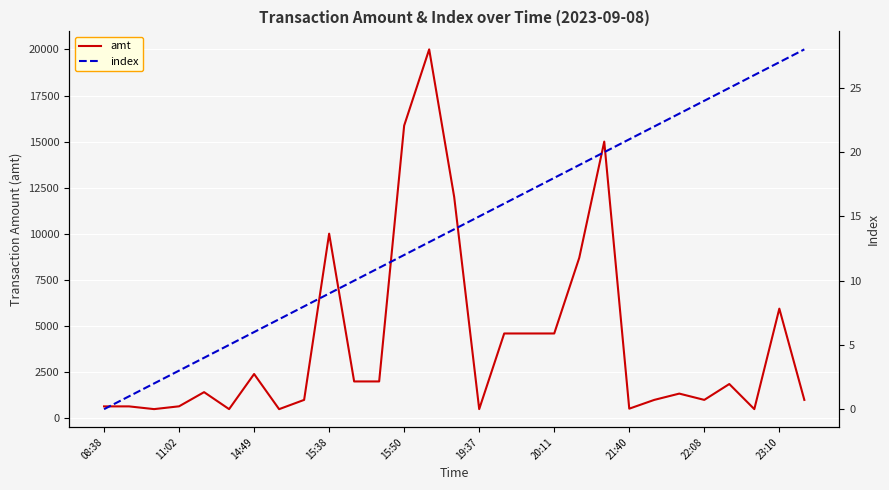

What are all the series names shown in the legend?

amt, index